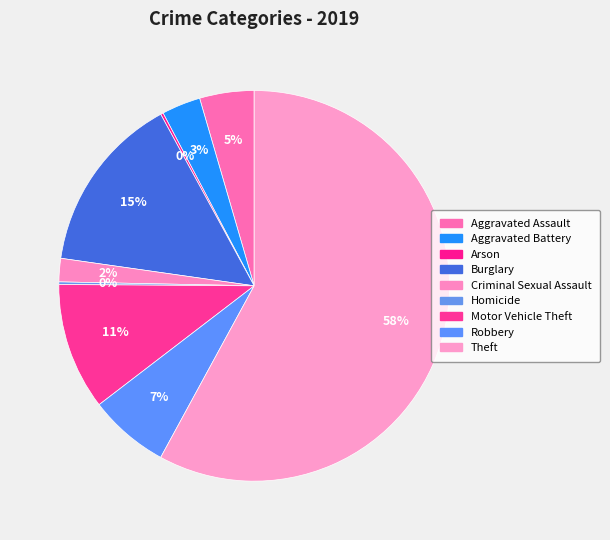

What is the majority slice?

Theft